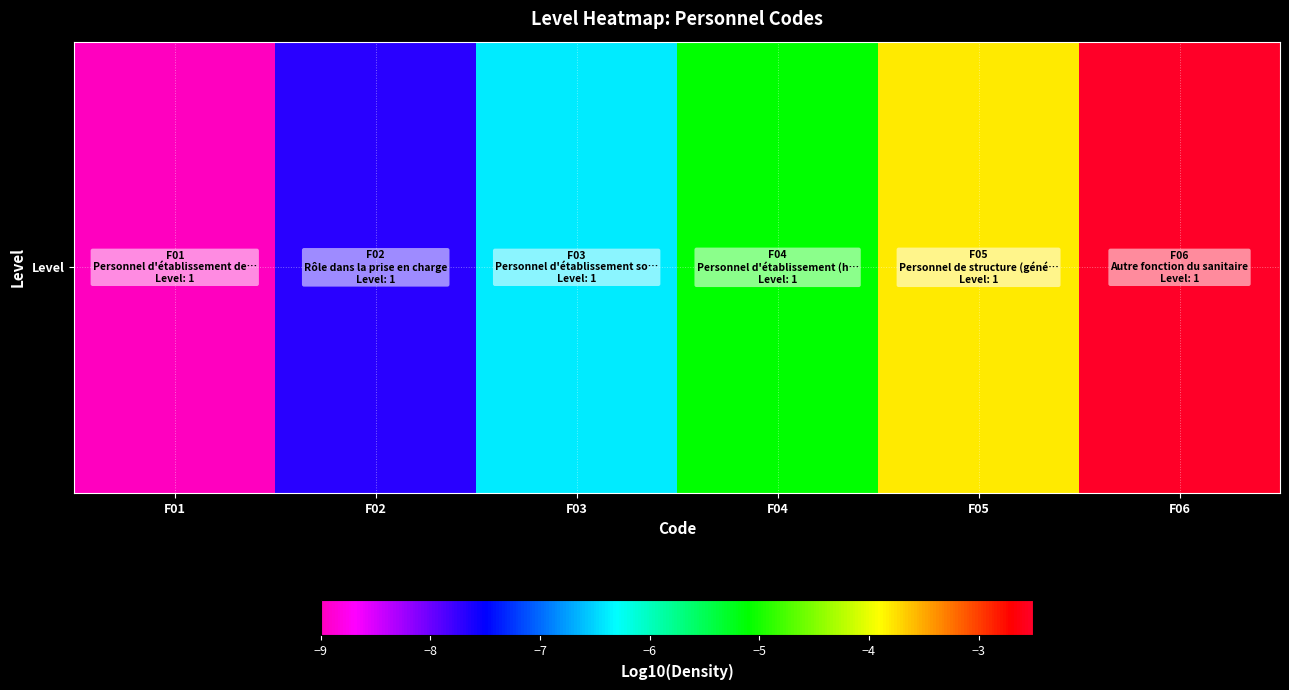

What is the minimum value shown in the chart?

-9.0